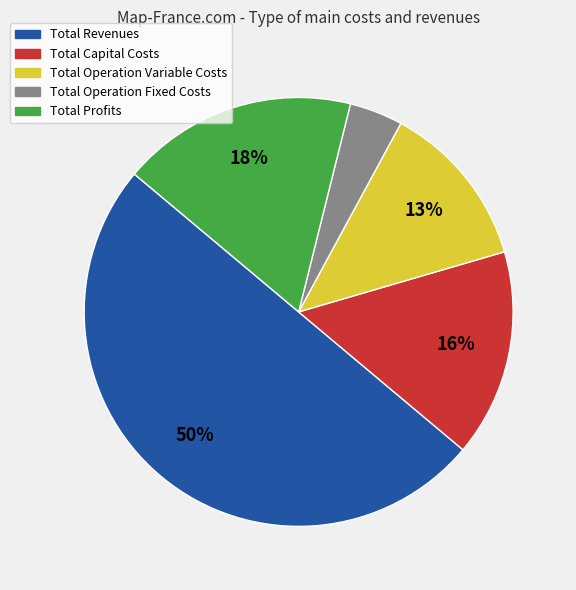

To the nearest percent, what is the difference between the largest and smallest slice percentages?

46%